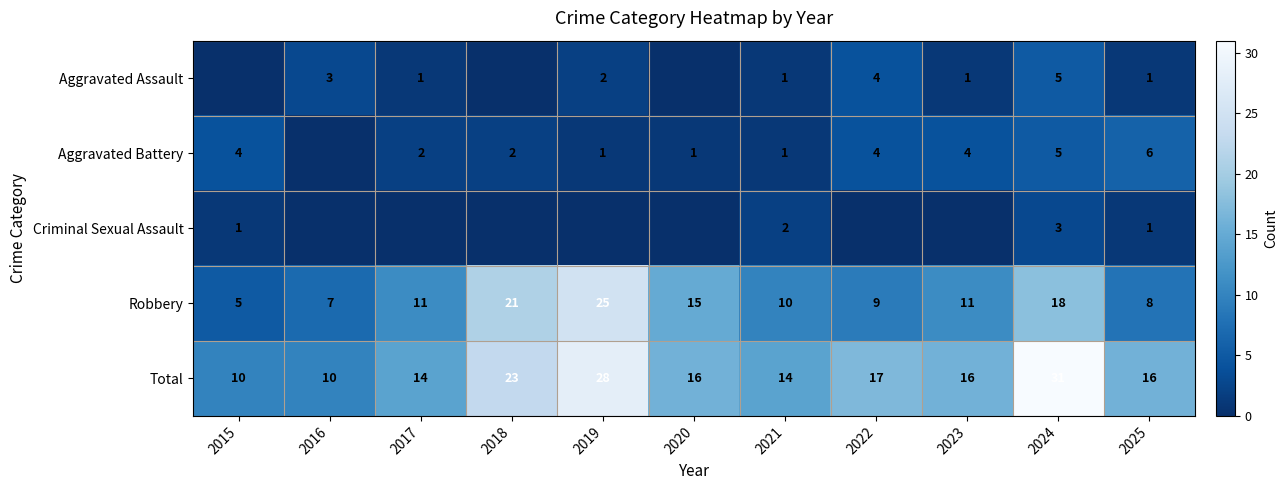

Between 2021 and 2024, which series saw the biggest shift?

Total